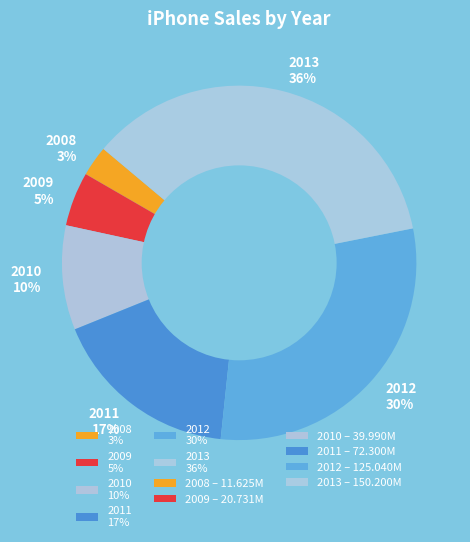

What is the ratio of the value at 2013 to the value at 2011?

2.1